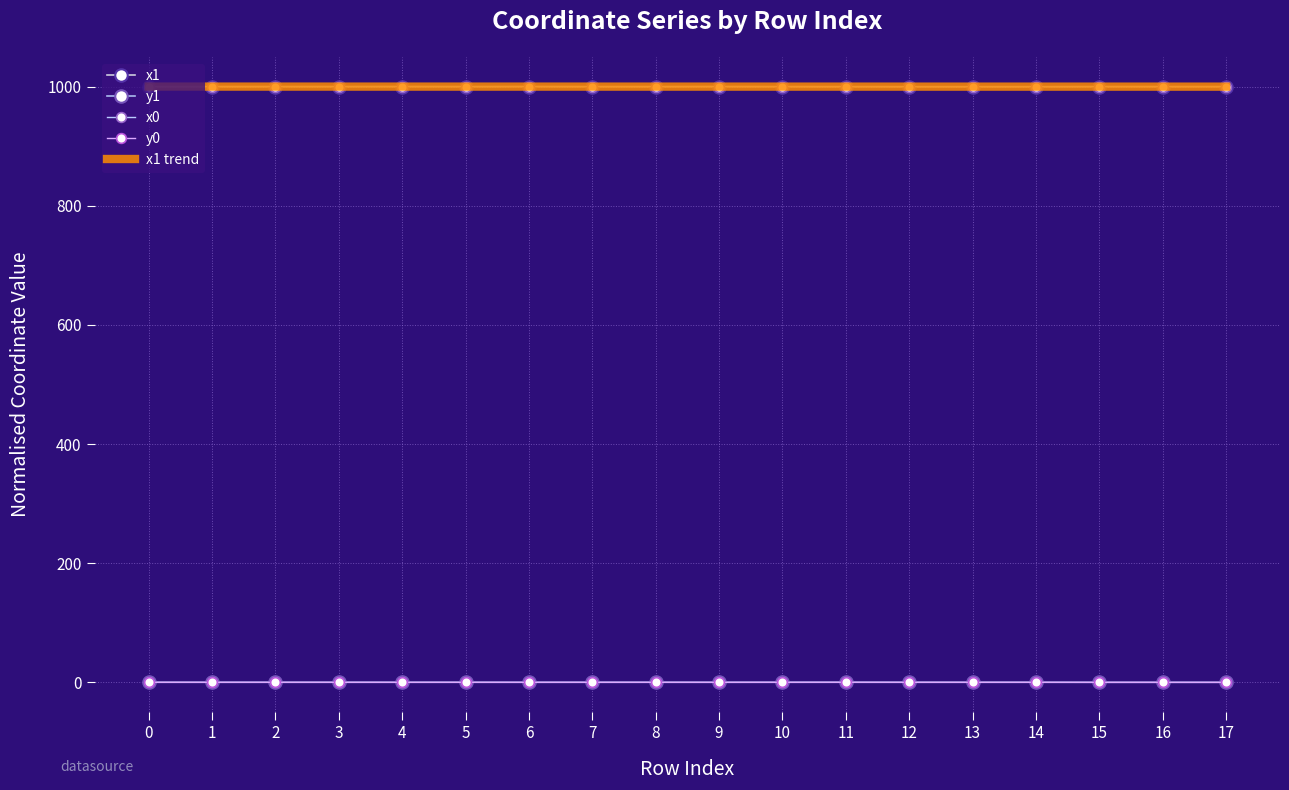

What is the approximate value of x1 trend at 10?

999.9